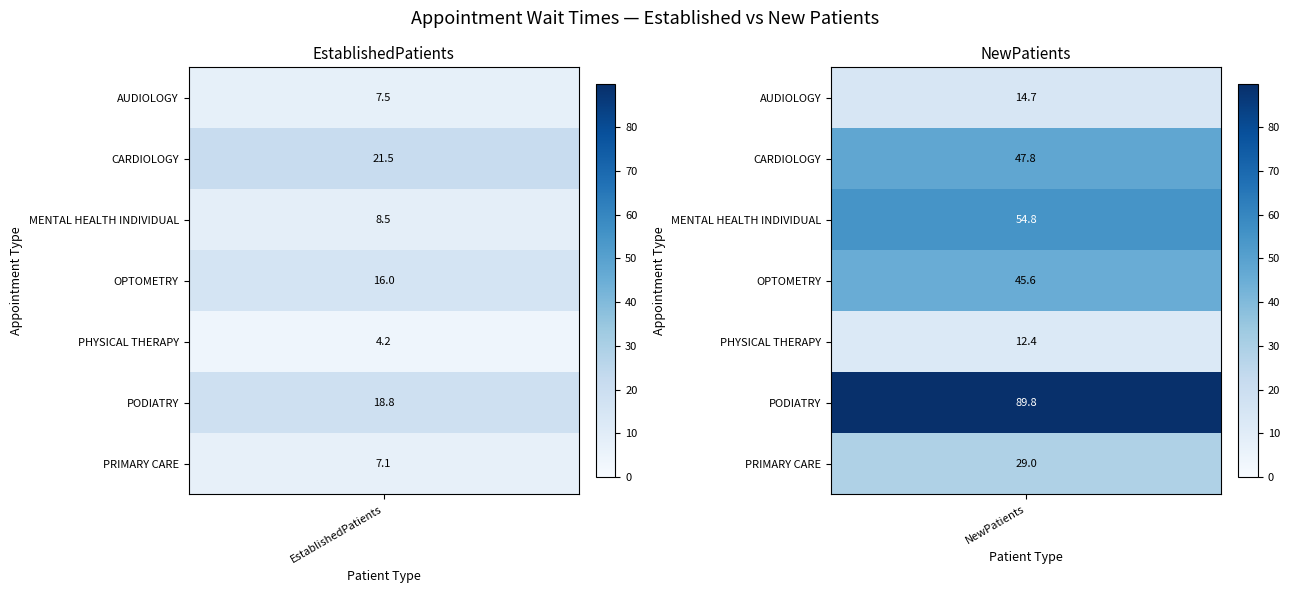

True or false: NewPatients has a value of 74.9 at NewPatients.

False